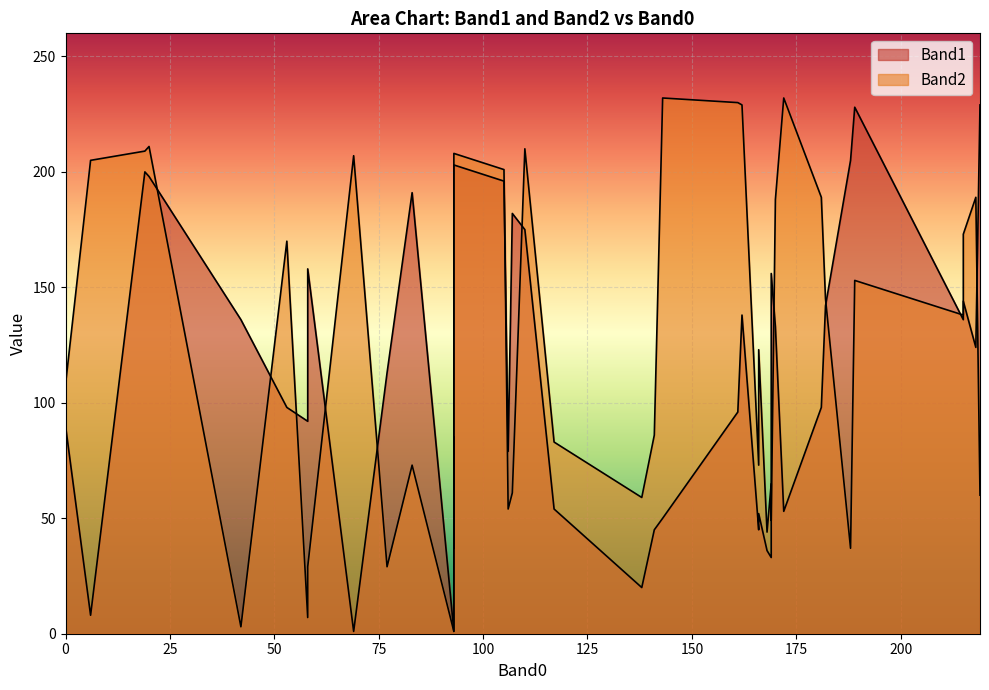

The value of Band1 at 117 is 54. True or false?

True